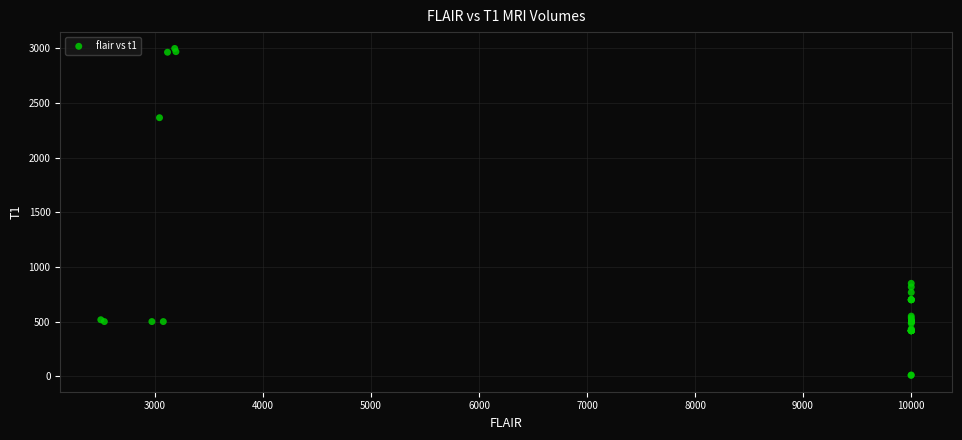

What Y value in the scatter plot is closest to 1503?

850.0